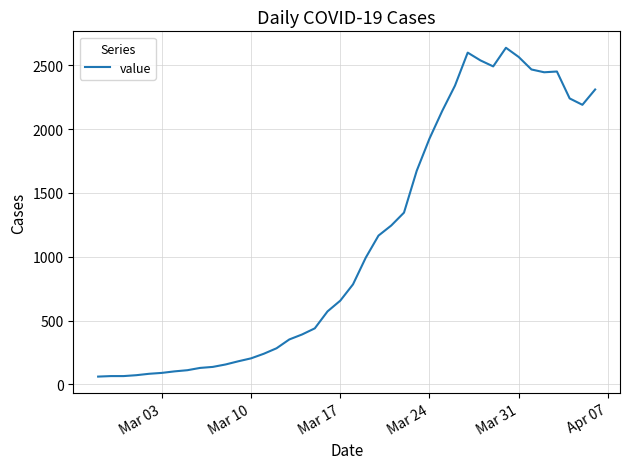

True or false: there are more than 1 points higher than both neighbors.

True